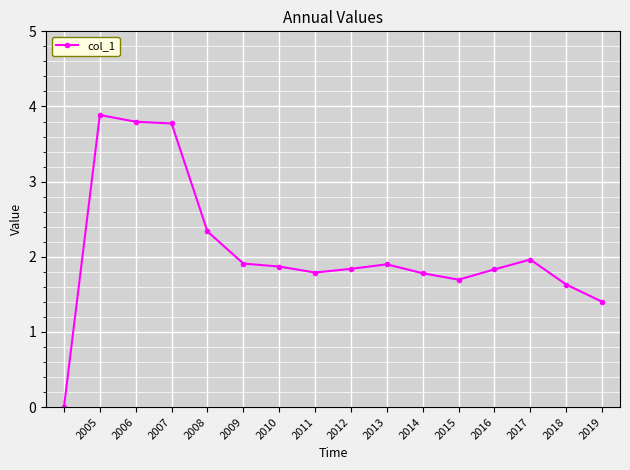

What is the value of the 9th point from the left?

1.8